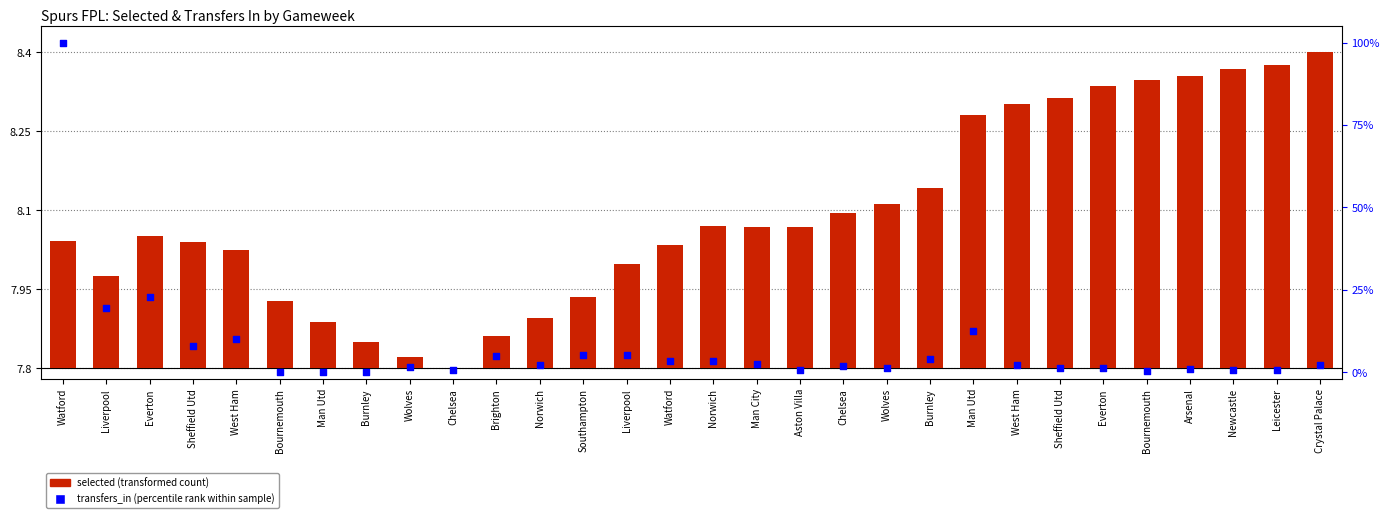

Which series has the largest total across all categories?

transfers_in (percentile rank)